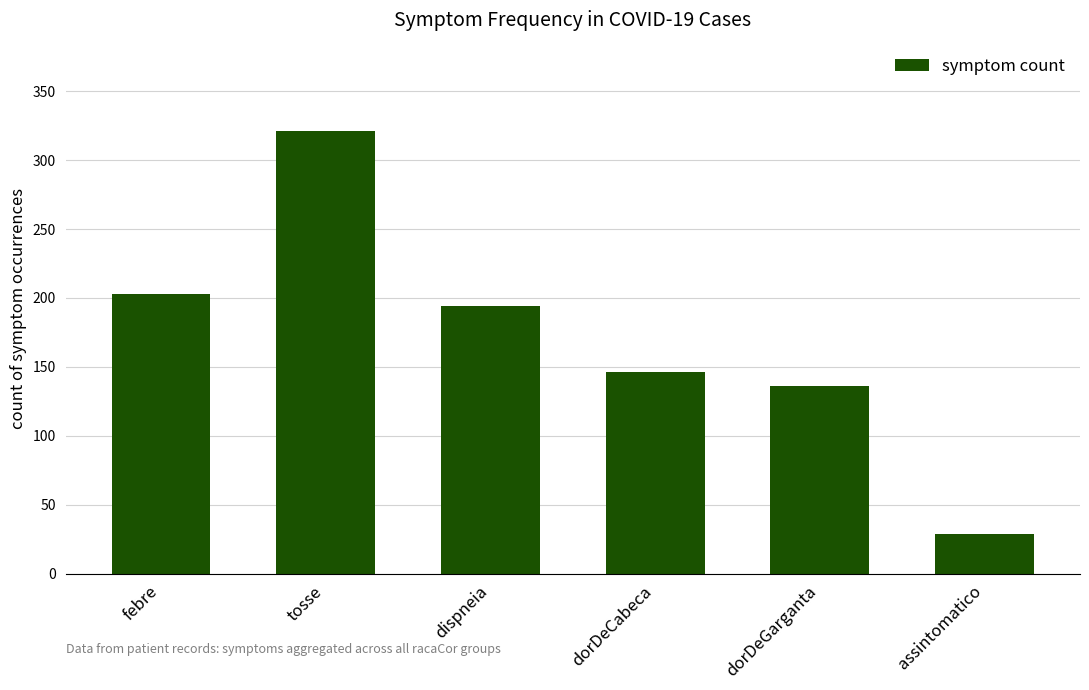

Which has a higher value, assintomatico or dispneia?

dispneia